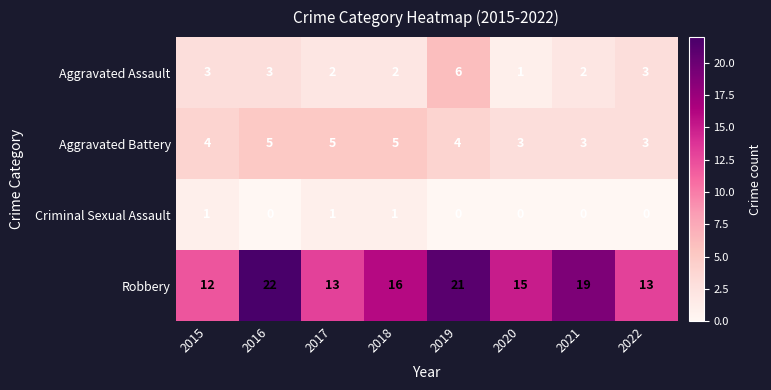

The value of Criminal Sexual Assault at 2019 is 0. True or false?

True